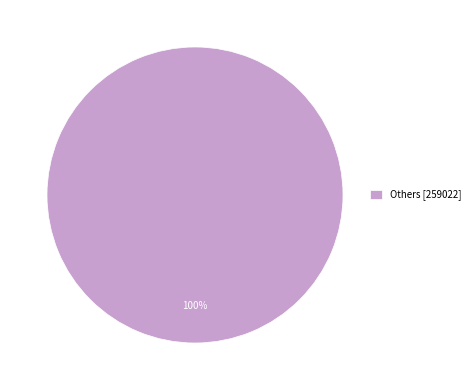

Rank the categories by value from lowest to highest.

Others [259022]